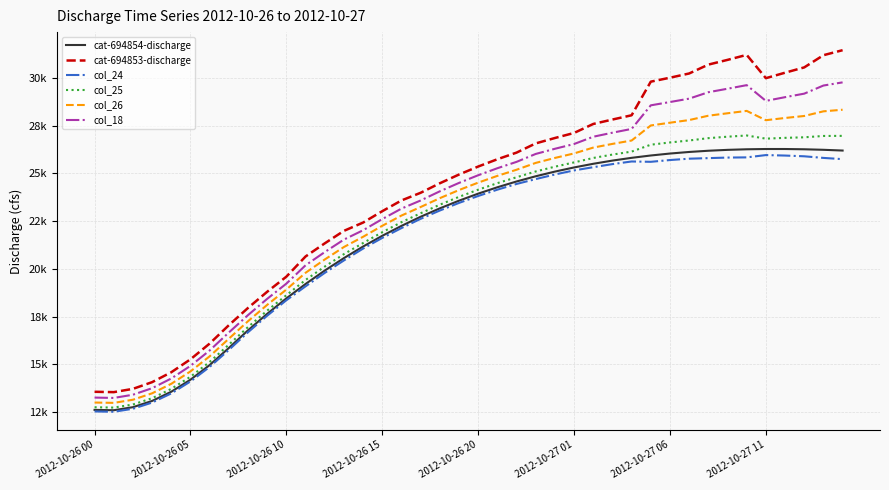

What are all the series names shown in the legend?

cat-694854-discharge, cat-694853-discharge, col_24, col_25, col_26, col_18